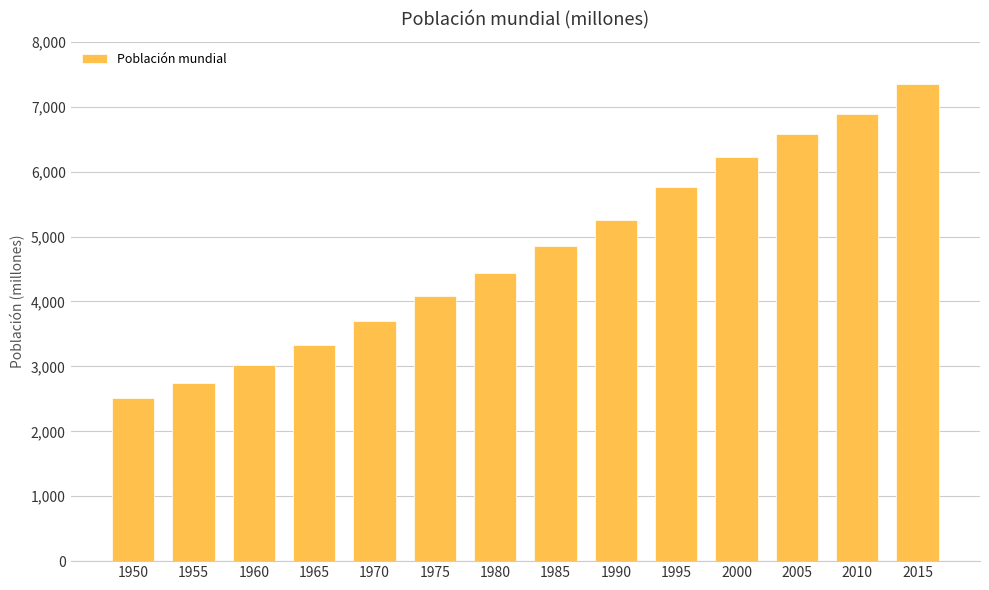

What is the value of the 9th bar from the left?

5259